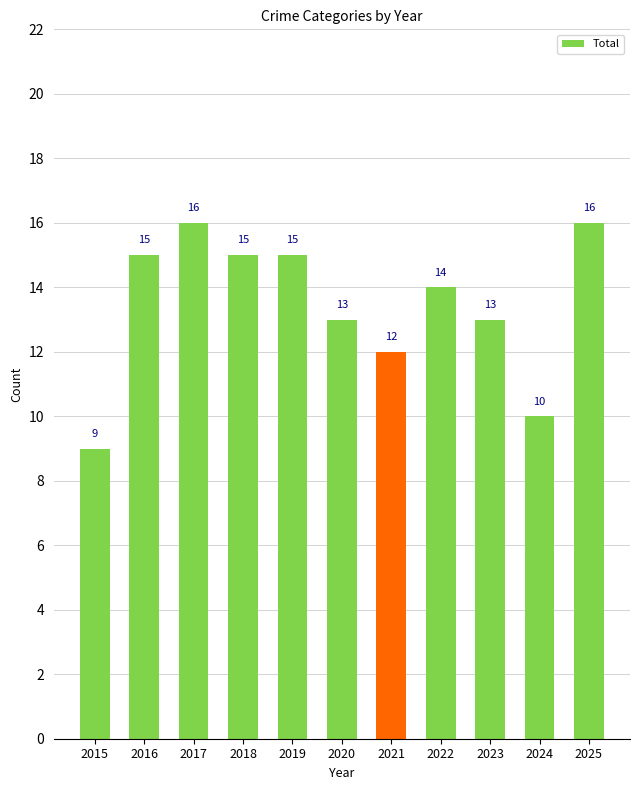

What is the value of the 9th bar from the left?

13